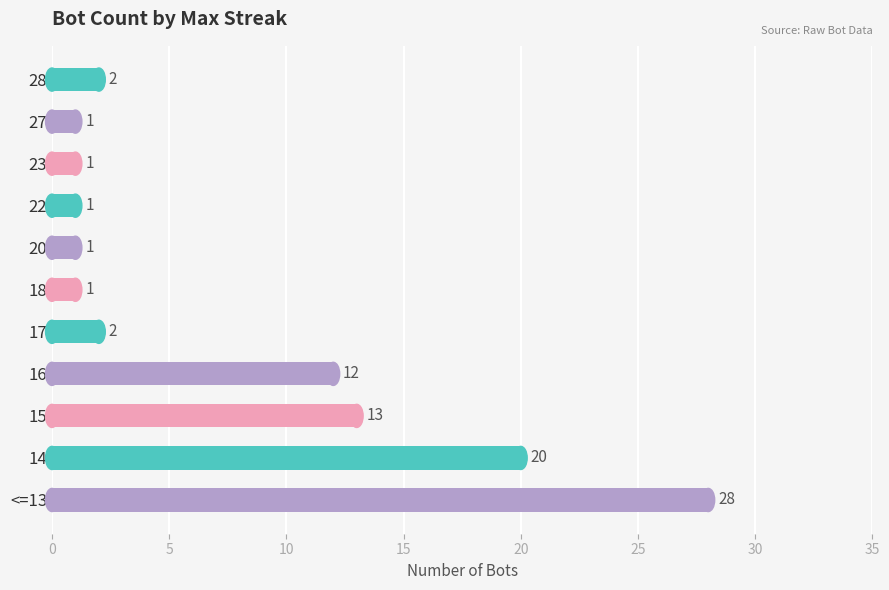

What is the value of the 1st bar from the top?

2